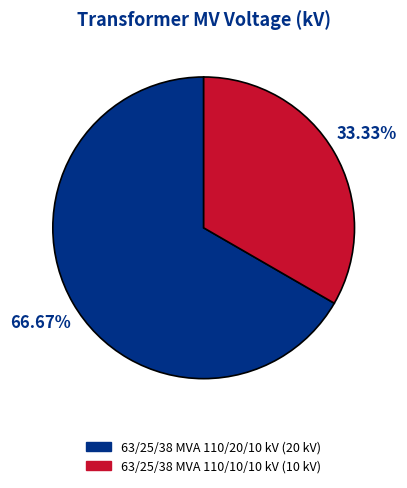

To the nearest percent, what portion does 63/25/38 MVA 110/20/10 kV represent?

67%